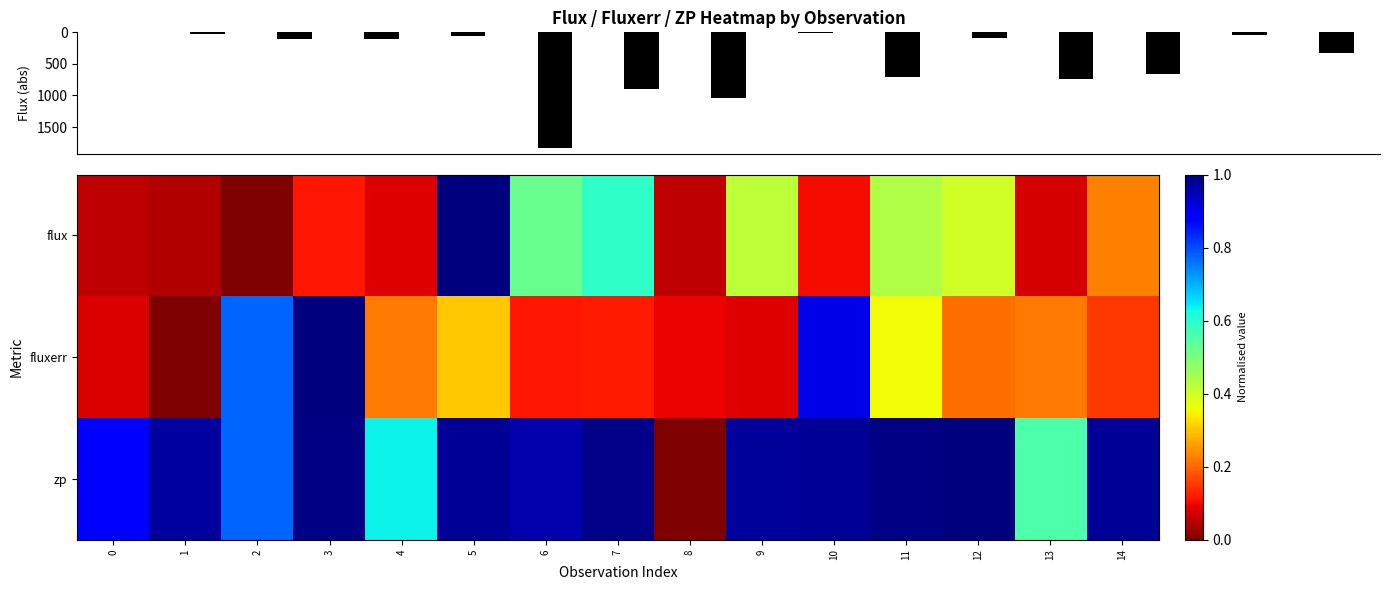

List the labels in order of fluxerr value, largest first.

3, 10, 2, 11, 5, 4, 13, 12, 14, 7, 6, 8, 9, 0, 1